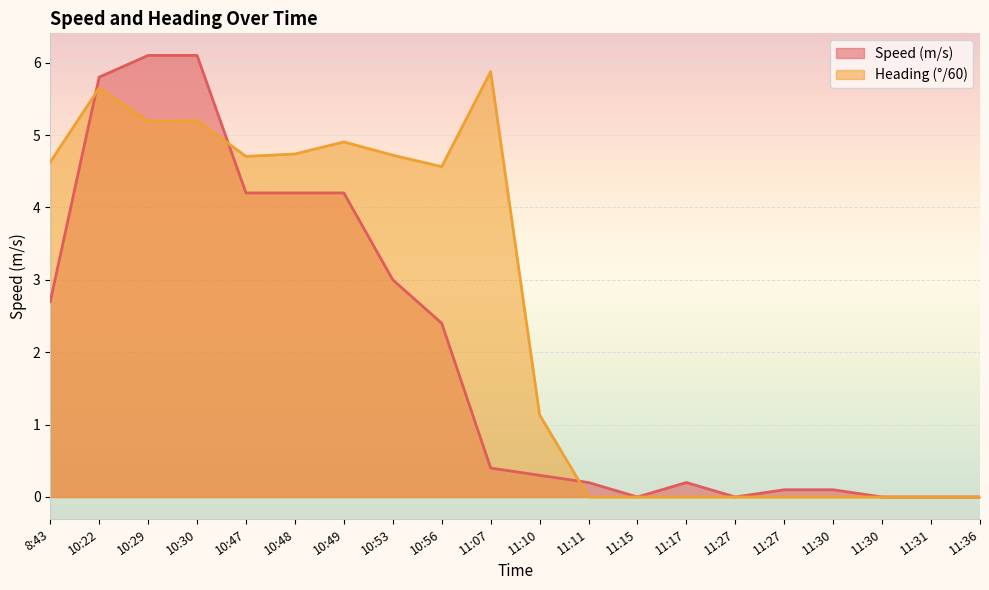

Which series has the widest spread of values?

Speed (m/s)